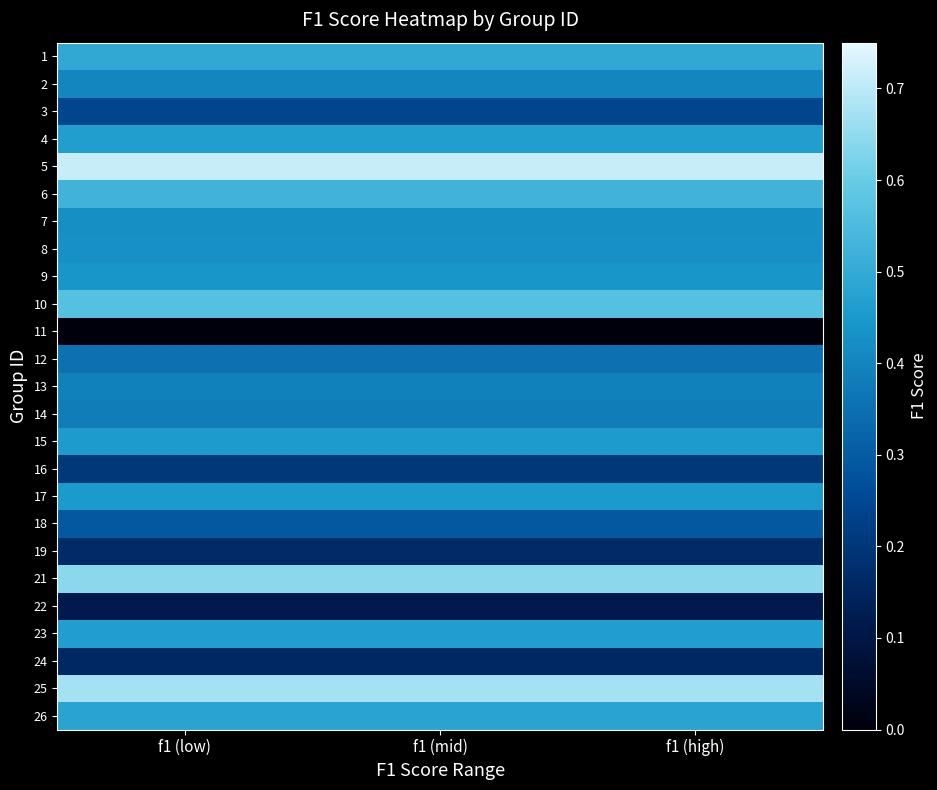

Reading left to right, what are all the values shown in this chart?

1: f1 (low)=0.5	f1 (mid)=0.5	f1 (high)=0.5
2: f1 (low)=0.4	f1 (mid)=0.4	f1 (high)=0.4
3: f1 (low)=0.2	f1 (mid)=0.2	f1 (high)=0.2
4: f1 (low)=0.5	f1 (mid)=0.5	f1 (high)=0.5
5: f1 (low)=0.7	f1 (mid)=0.7	f1 (high)=0.7
6: f1 (low)=0.5	f1 (mid)=0.5	f1 (high)=0.5
7: f1 (low)=0.4	f1 (mid)=0.4	f1 (high)=0.4
8: f1 (low)=0.4	f1 (mid)=0.4	f1 (high)=0.4
9: f1 (low)=0.4	f1 (mid)=0.4	f1 (high)=0.4
10: f1 (low)=0.6	f1 (mid)=0.6	f1 (high)=0.6
11: f1 (low)=0.0	f1 (mid)=0.0	f1 (high)=0.0
12: f1 (low)=0.4	f1 (mid)=0.4	f1 (high)=0.4
13: f1 (low)=0.4	f1 (mid)=0.4	f1 (high)=0.4
14: f1 (low)=0.4	f1 (mid)=0.4	f1 (high)=0.4
15: f1 (low)=0.5	f1 (mid)=0.5	f1 (high)=0.5
16: f1 (low)=0.2	f1 (mid)=0.2	f1 (high)=0.2
17: f1 (low)=0.5	f1 (mid)=0.5	f1 (high)=0.5
18: f1 (low)=0.3	f1 (mid)=0.3	f1 (high)=0.3
19: f1 (low)=0.2	f1 (mid)=0.2	f1 (high)=0.2
21: f1 (low)=0.6	f1 (mid)=0.6	f1 (high)=0.6
22: f1 (low)=0.1	f1 (mid)=0.1	f1 (high)=0.1
23: f1 (low)=0.5	f1 (mid)=0.5	f1 (high)=0.5
24: f1 (low)=0.2	f1 (mid)=0.2	f1 (high)=0.2
25: f1 (low)=0.7	f1 (mid)=0.7	f1 (high)=0.7
26: f1 (low)=0.5	f1 (mid)=0.5	f1 (high)=0.5